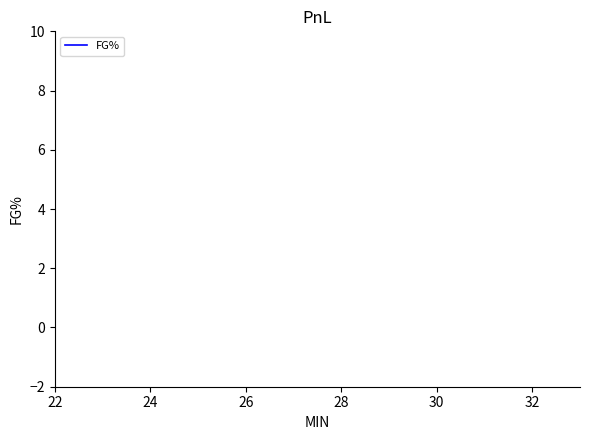

True or false: the data has more than 2 interior local peaks.

False